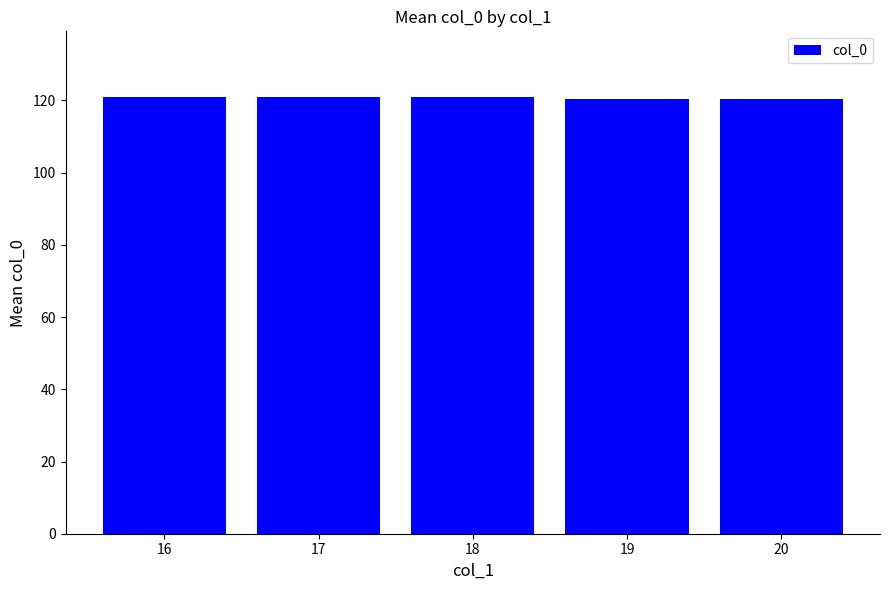

What is the minimum value shown in the chart?

120.5